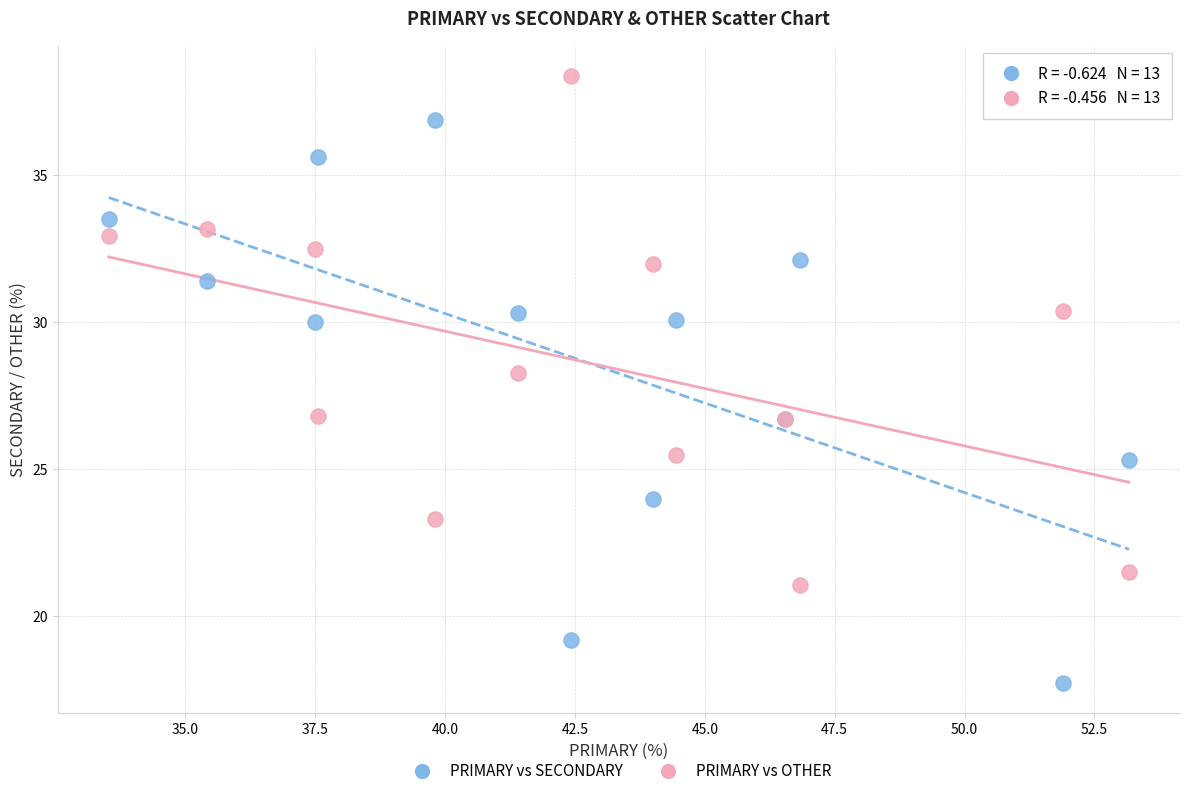

In the PRIMARY vs OTHER series, what Y value is closest to 29?

28.3